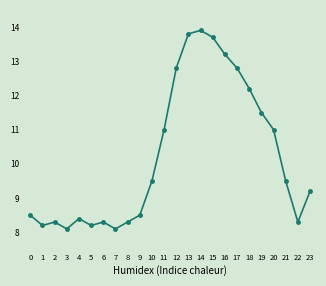

Reading left to right, extract all data points from this chart.

8.5	8.2	8.3	8.1	8.4	8.2	8.3	8.1	8.3	8.5	9.5	11.0	12.8	13.8	13.9	13.7	13.2	12.8	12.2	11.5	11.0	9.5	8.3	9.2